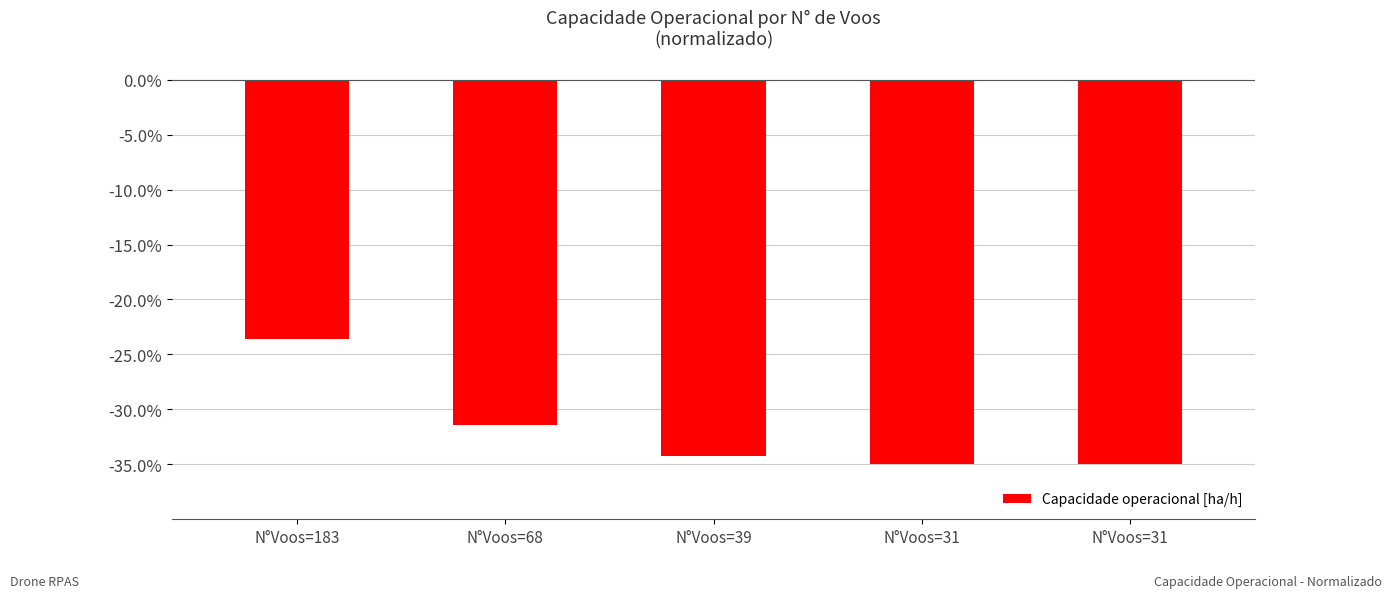

Are the bars horizontal?

No